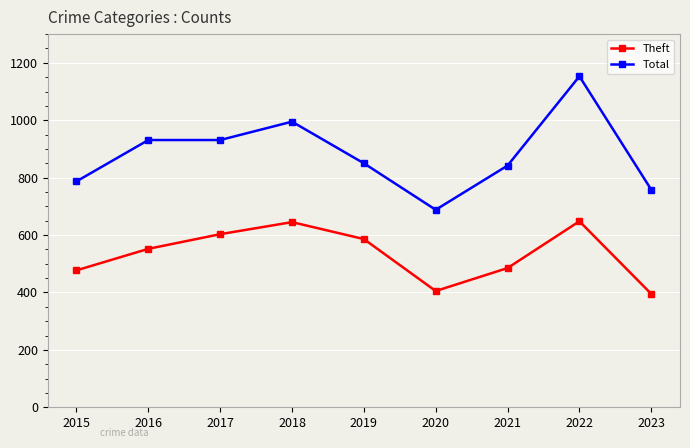

Which series has the widest spread of values?

Total